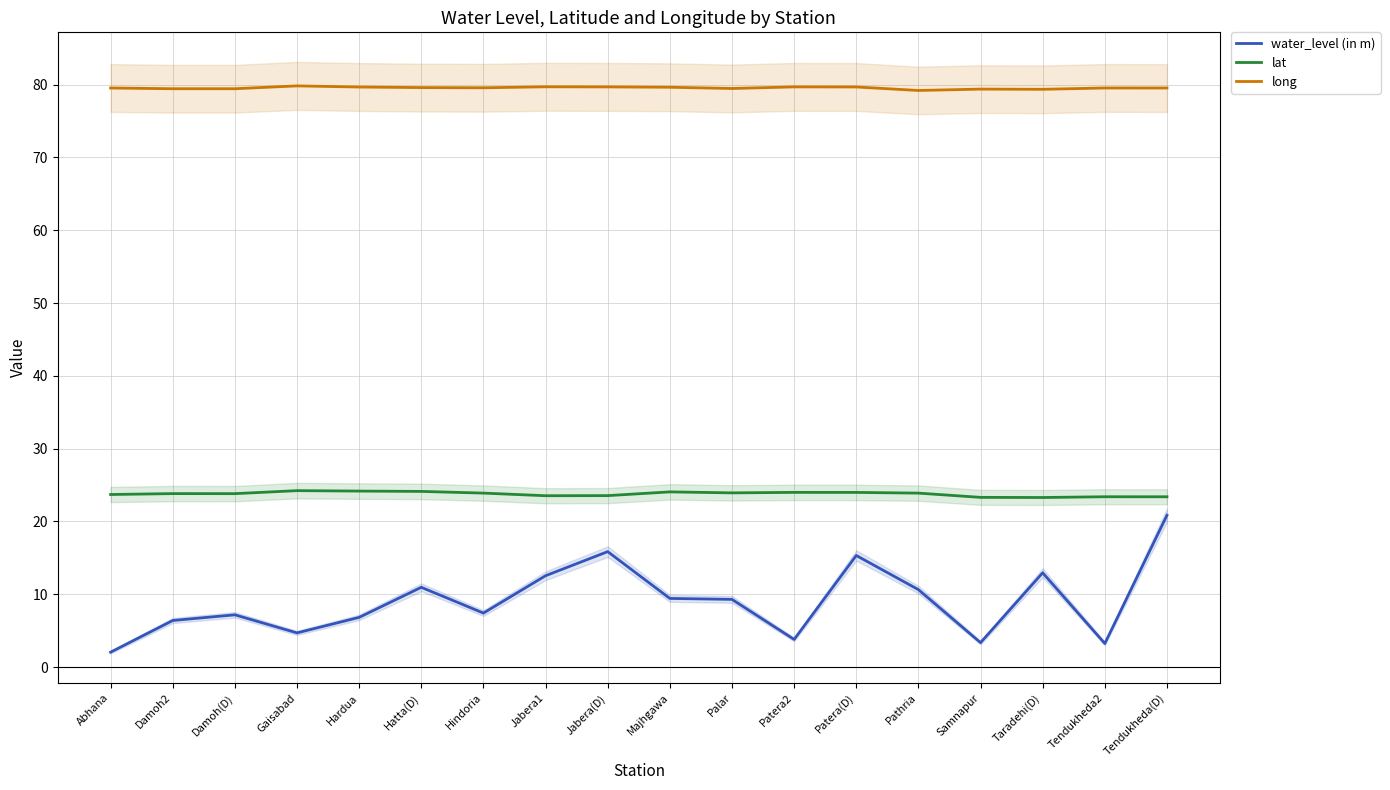

True or false: lat and long intersect in this chart.

False